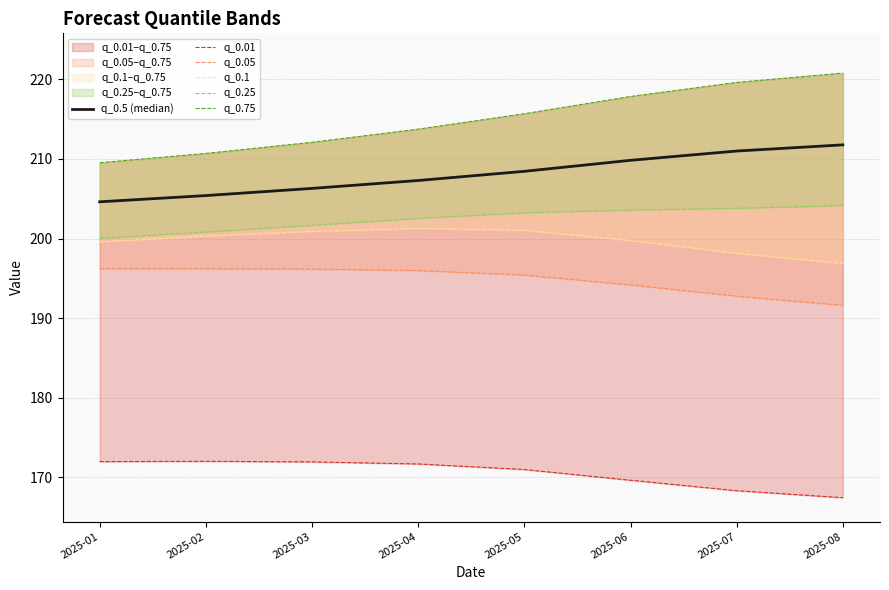

What is the maximum value for q_0.05?

196.2